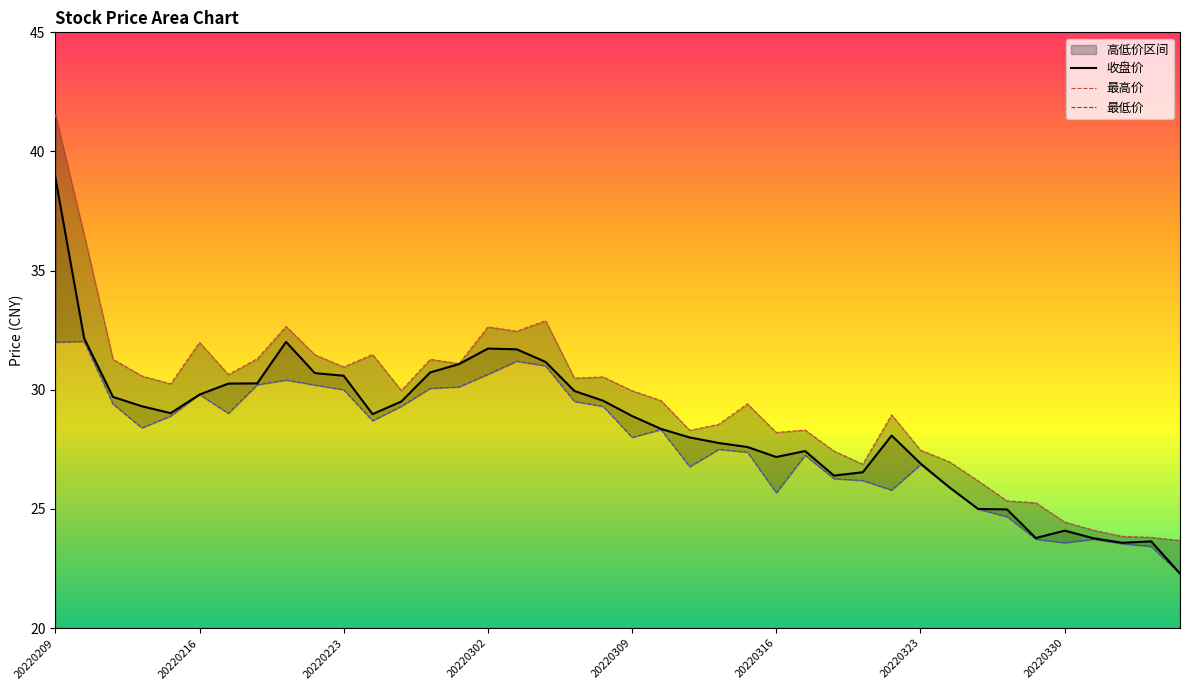

What is the smallest value displayed?

22.3